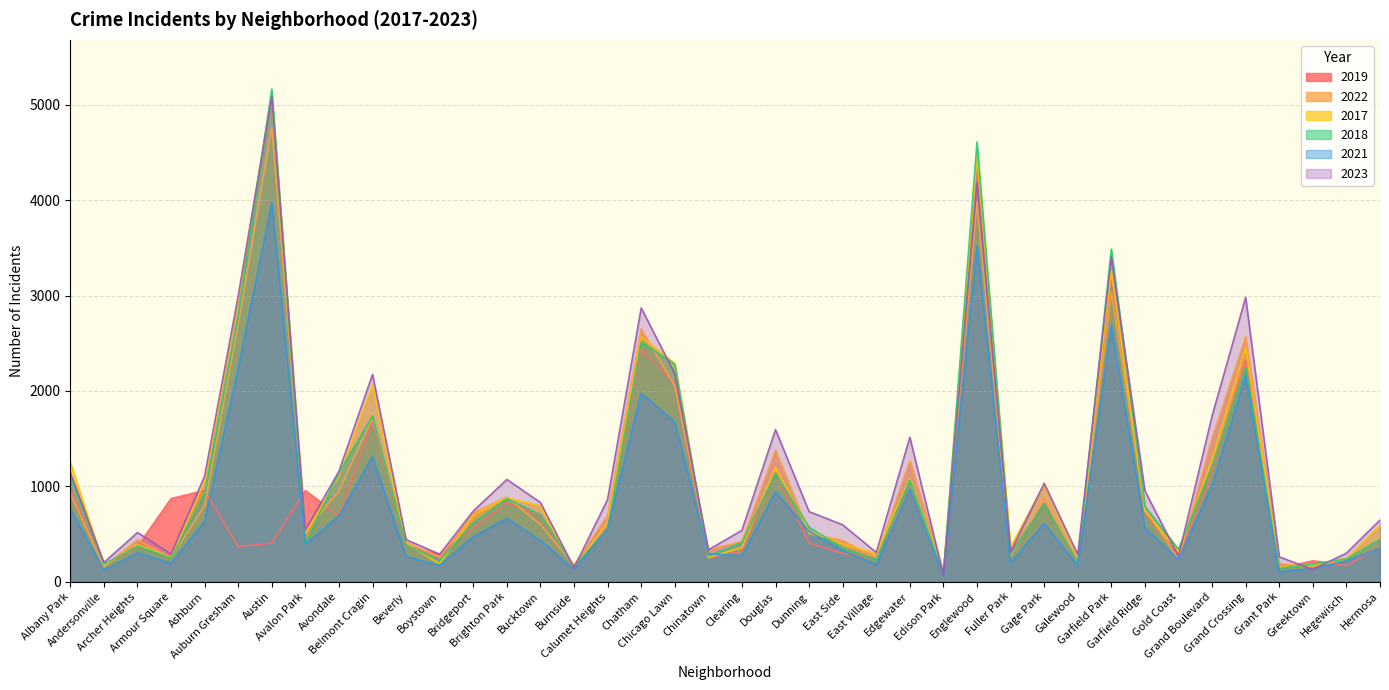

After their last crossing, which series has the higher values: 2018 or 2019?

2018